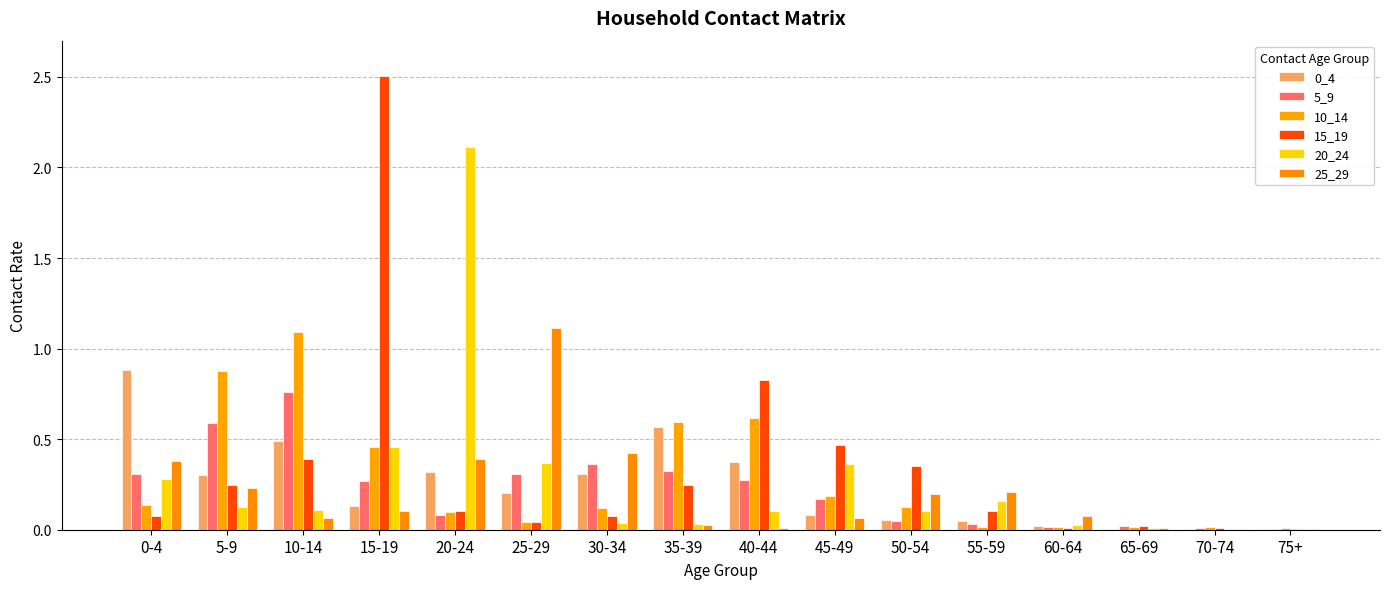

Which category has the lowest value in the 20_24 series?

70-74